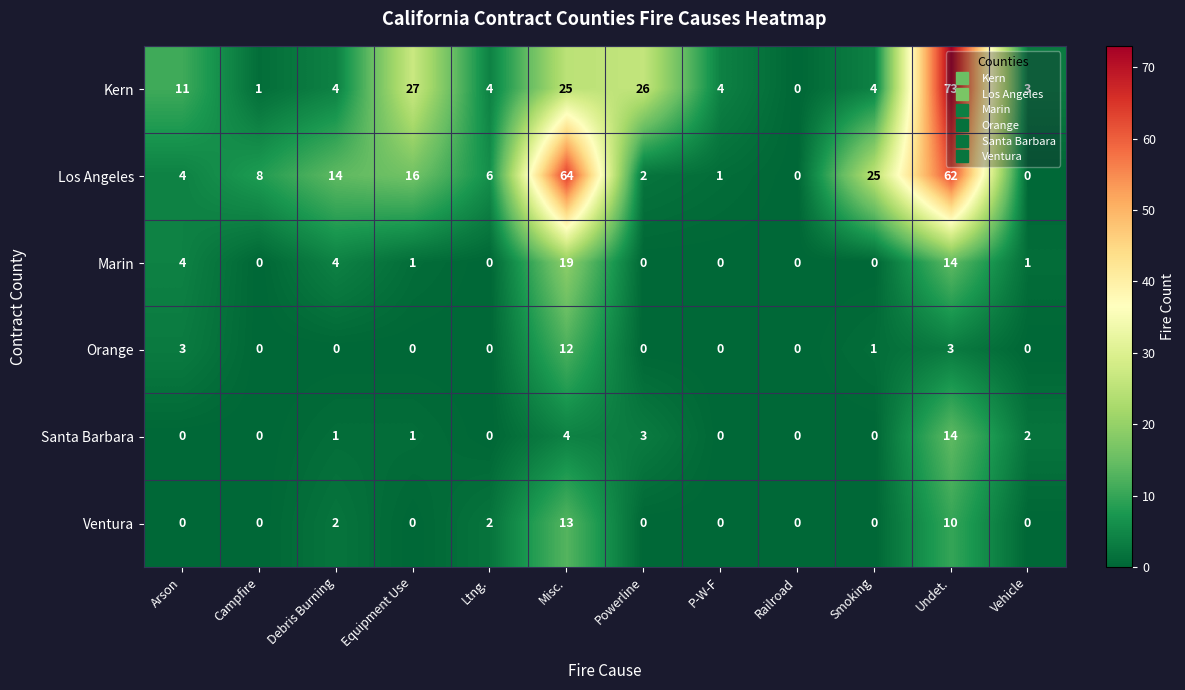

Is the value of Los Angeles at Undet. greater than the value of Santa Barbara at P-W-F?

Yes